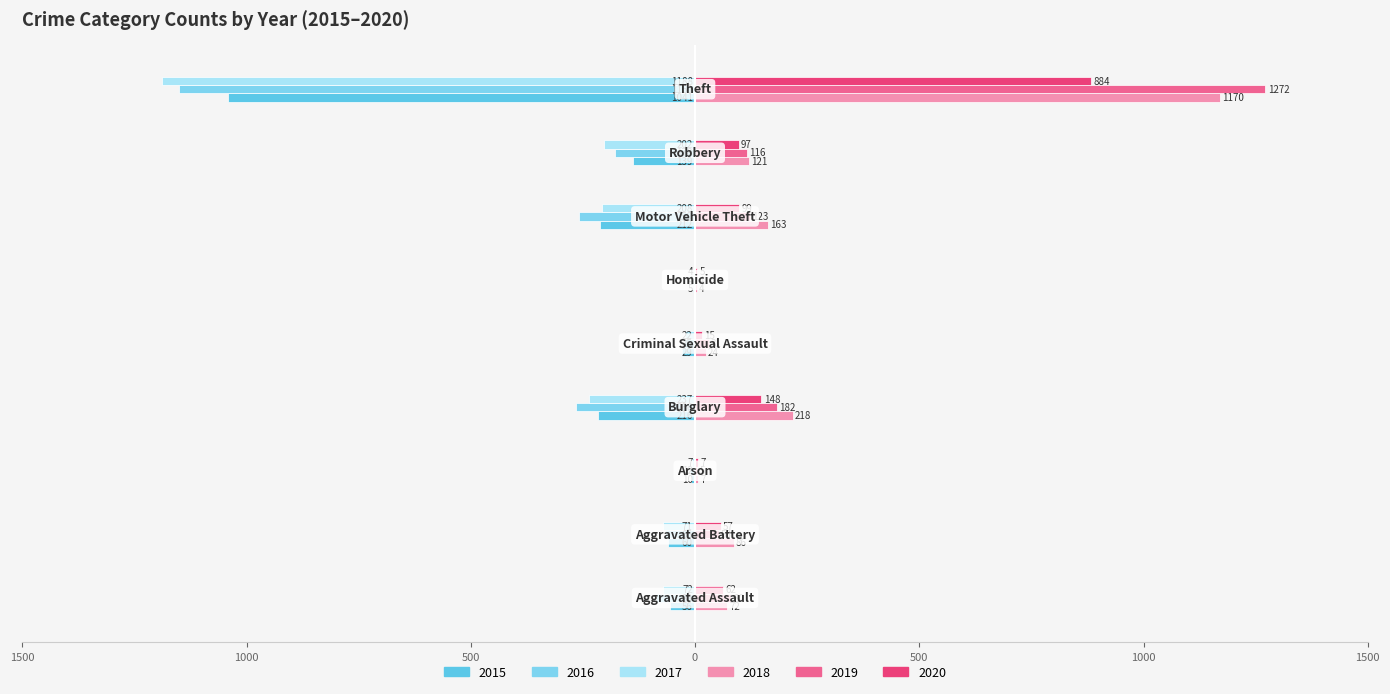

How many distinct data groups are displayed?

6